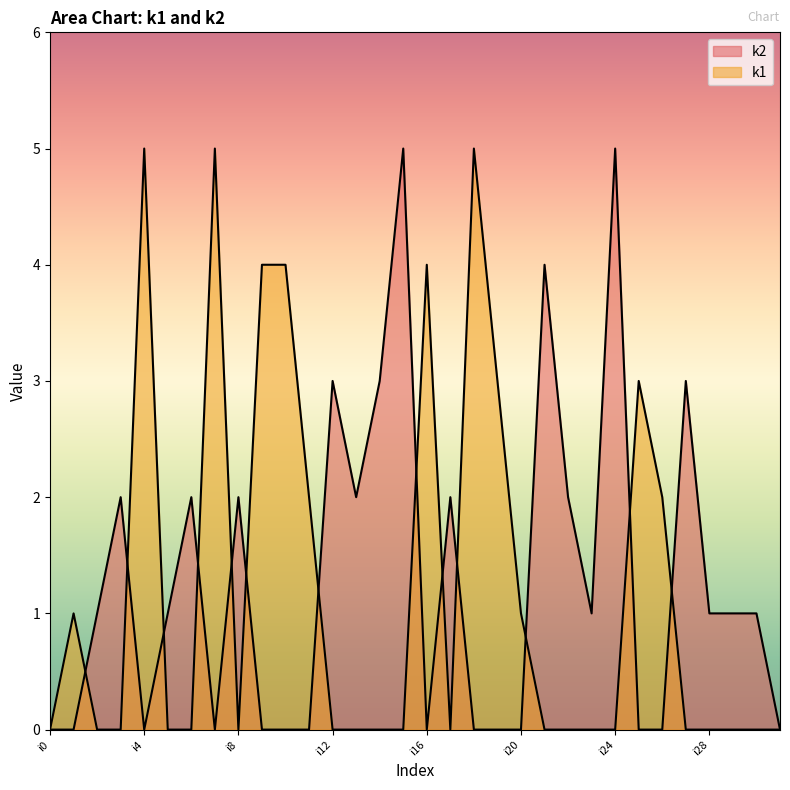

Reading left to right, transcribe all the data shown in this chart.

k1: i0=0	i1=1	i2=0	i3=0	i4=5	i5=0	i6=0	i7=5	i8=0	i9=4	i10=4	i11=2	i12=0	i13=0	i14=0	i15=0	i16=4	i17=0	i18=5	i19=3	i20=1	i21=0	i22=0	i23=0	i24=0	i25=3	i26=2	i27=0	i28=0	i29=0	i30=0	i31=0
k2: i0=0	i1=0	i2=1	i3=2	i4=0	i5=1	i6=2	i7=0	i8=2	i9=0	i10=0	i11=0	i12=3	i13=2	i14=3	i15=5	i16=0	i17=2	i18=0	i19=0	i20=0	i21=4	i22=2	i23=1	i24=5	i25=0	i26=0	i27=3	i28=1	i29=1	i30=1	i31=0